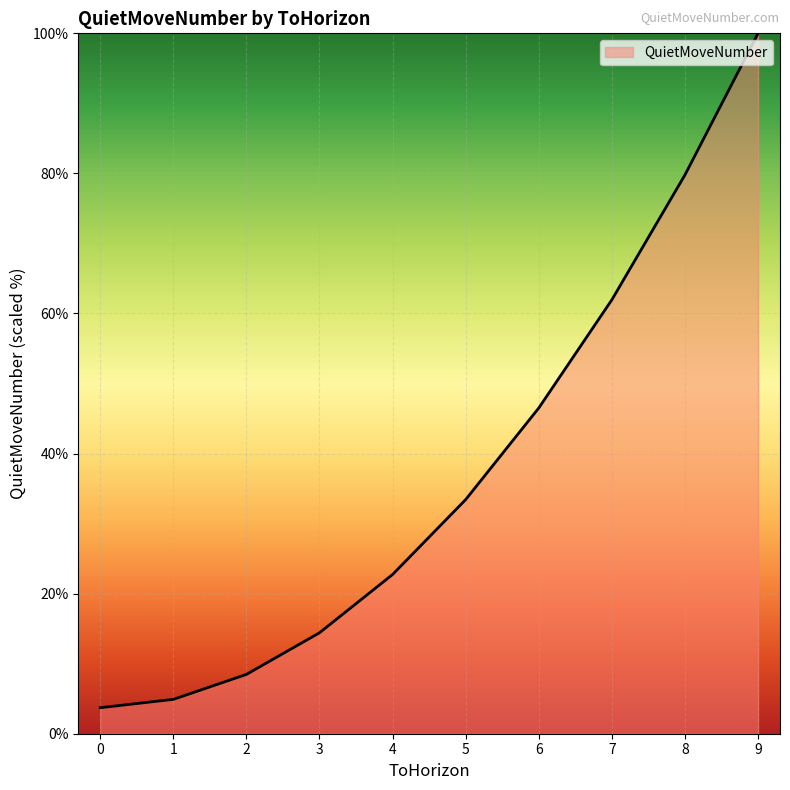

Does the chart have visible grid lines?

Yes